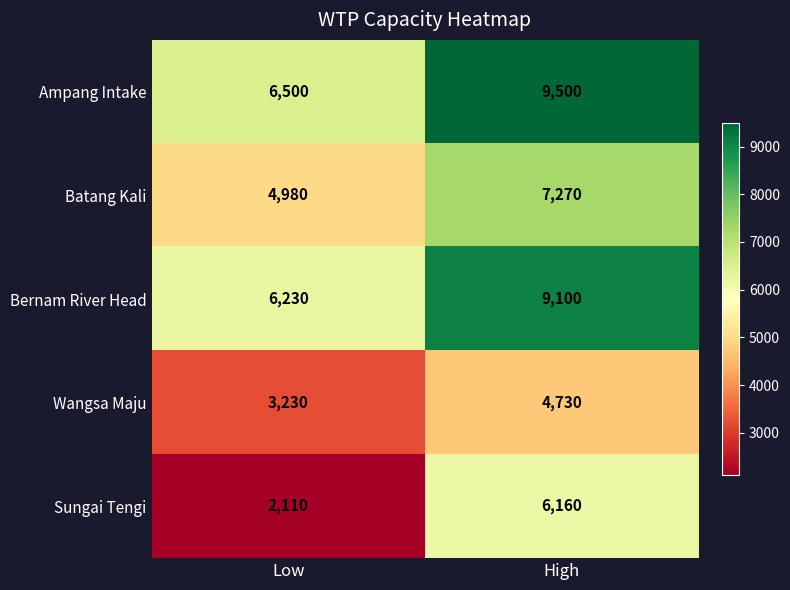

What is the difference between the Ampang Intake values at High and Low?

3000